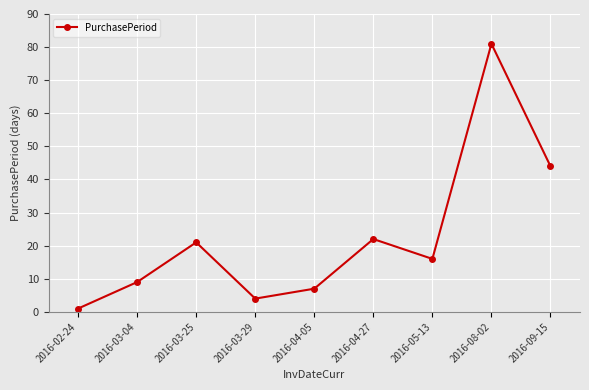

At which category does the data reach its first local valley?

2016-03-29